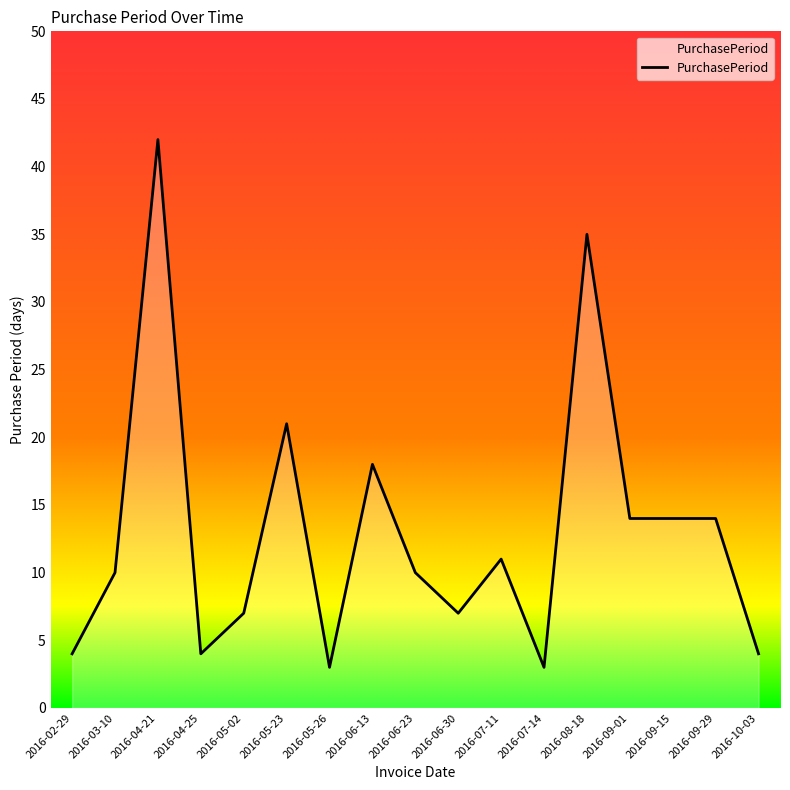

What is the sum of the values at 2016-06-23 and 2016-04-25?

14